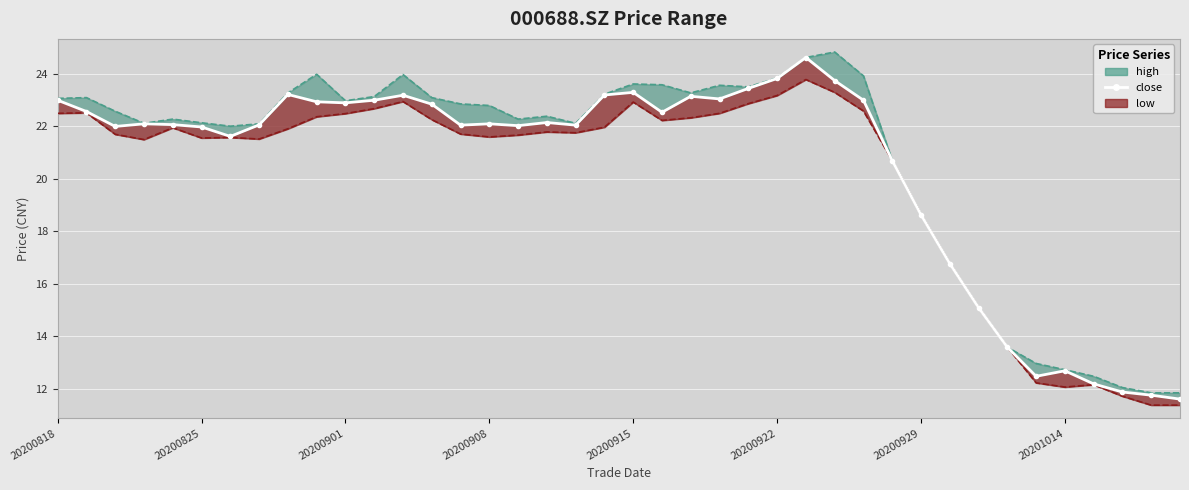

Read the value at 18.

22.1